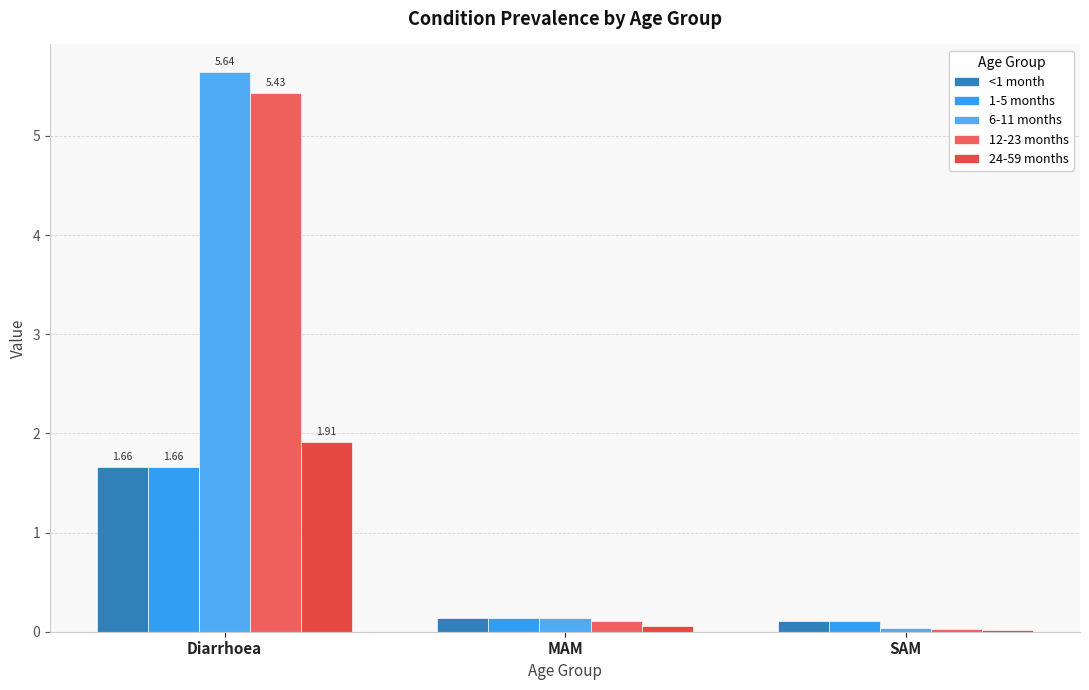

Reading left to right, extract all data points from this chart.

<1 month: Diarrhoea=1.7	MAM=0.1	SAM=0.1
1-5 months: Diarrhoea=1.7	MAM=0.1	SAM=0.1
6-11 months: Diarrhoea=5.6	MAM=0.1	SAM=0.0
12-23 months: Diarrhoea=5.4	MAM=0.1	SAM=0.0
24-59 months: Diarrhoea=1.9	MAM=0.1	SAM=0.0